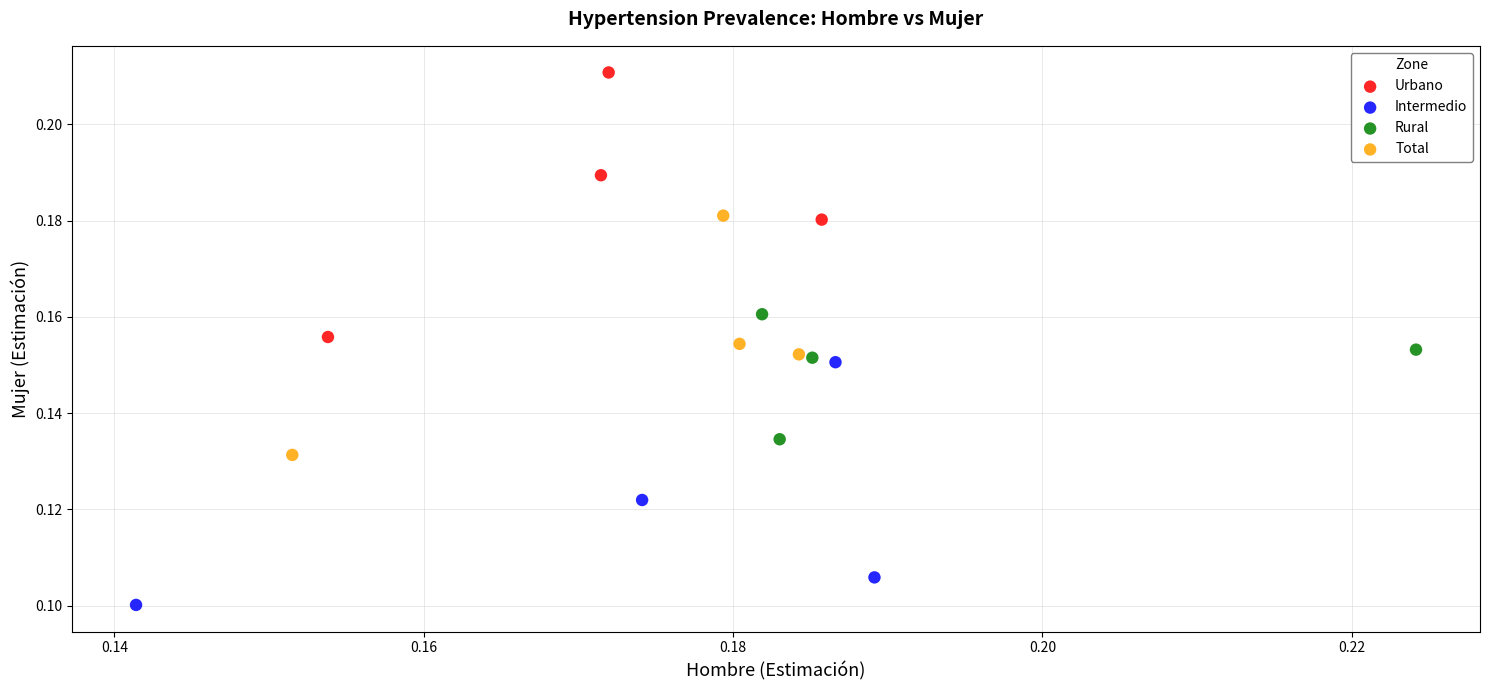

Which series contains the lowest Y value?

Intermedio